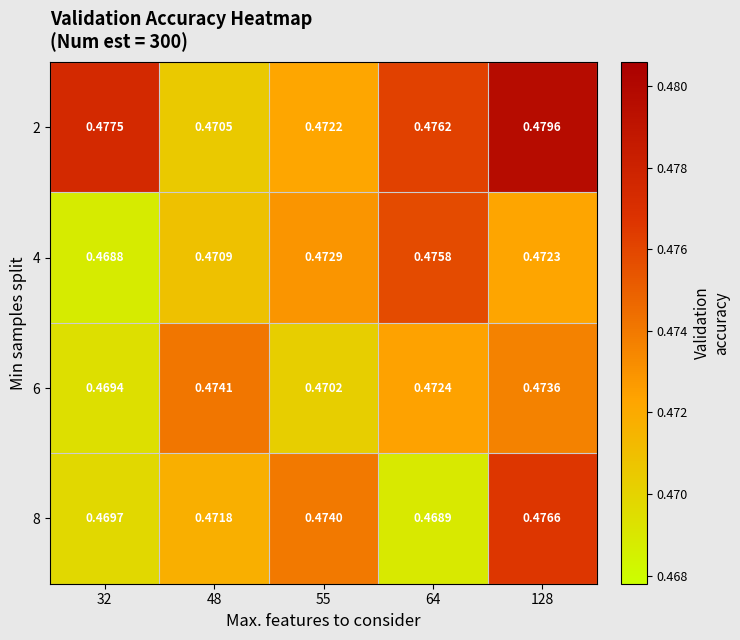

Is the value of 2 at 48 greater than the value of 8 at 55?

No